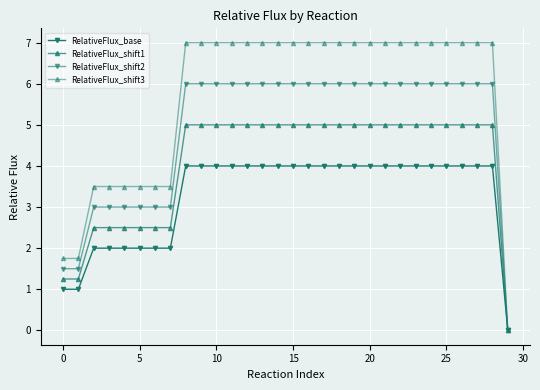

Is this an area chart (filled region under the line)?

No